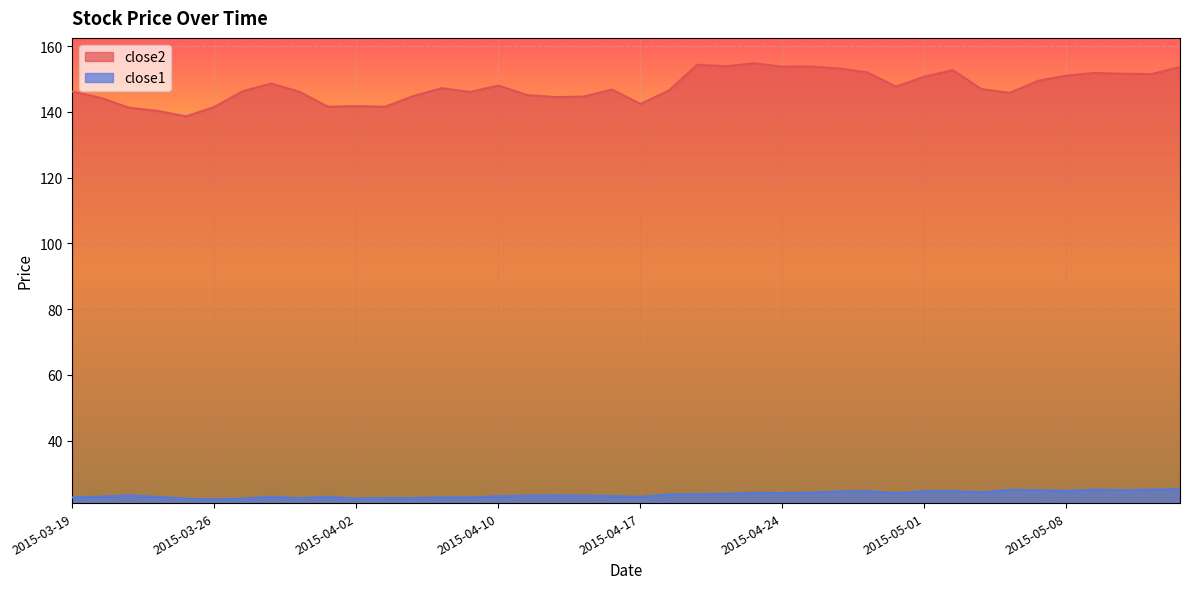

Between 2015-04-15 and 2015-05-13, which is larger?

2015-05-13